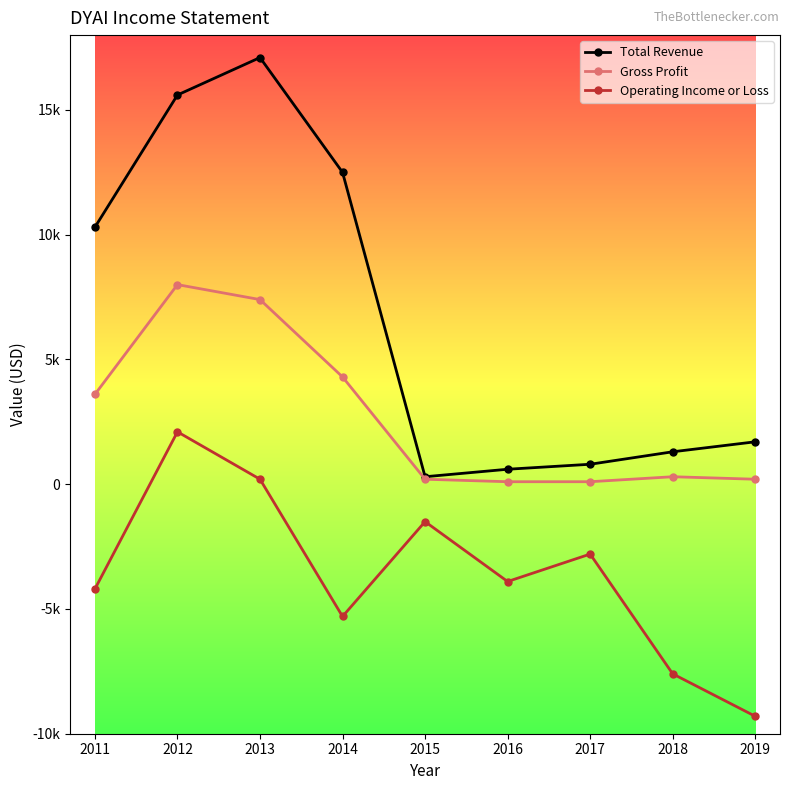

What are all the series names shown in the legend?

Total Revenue, Gross Profit, Operating Income or Loss